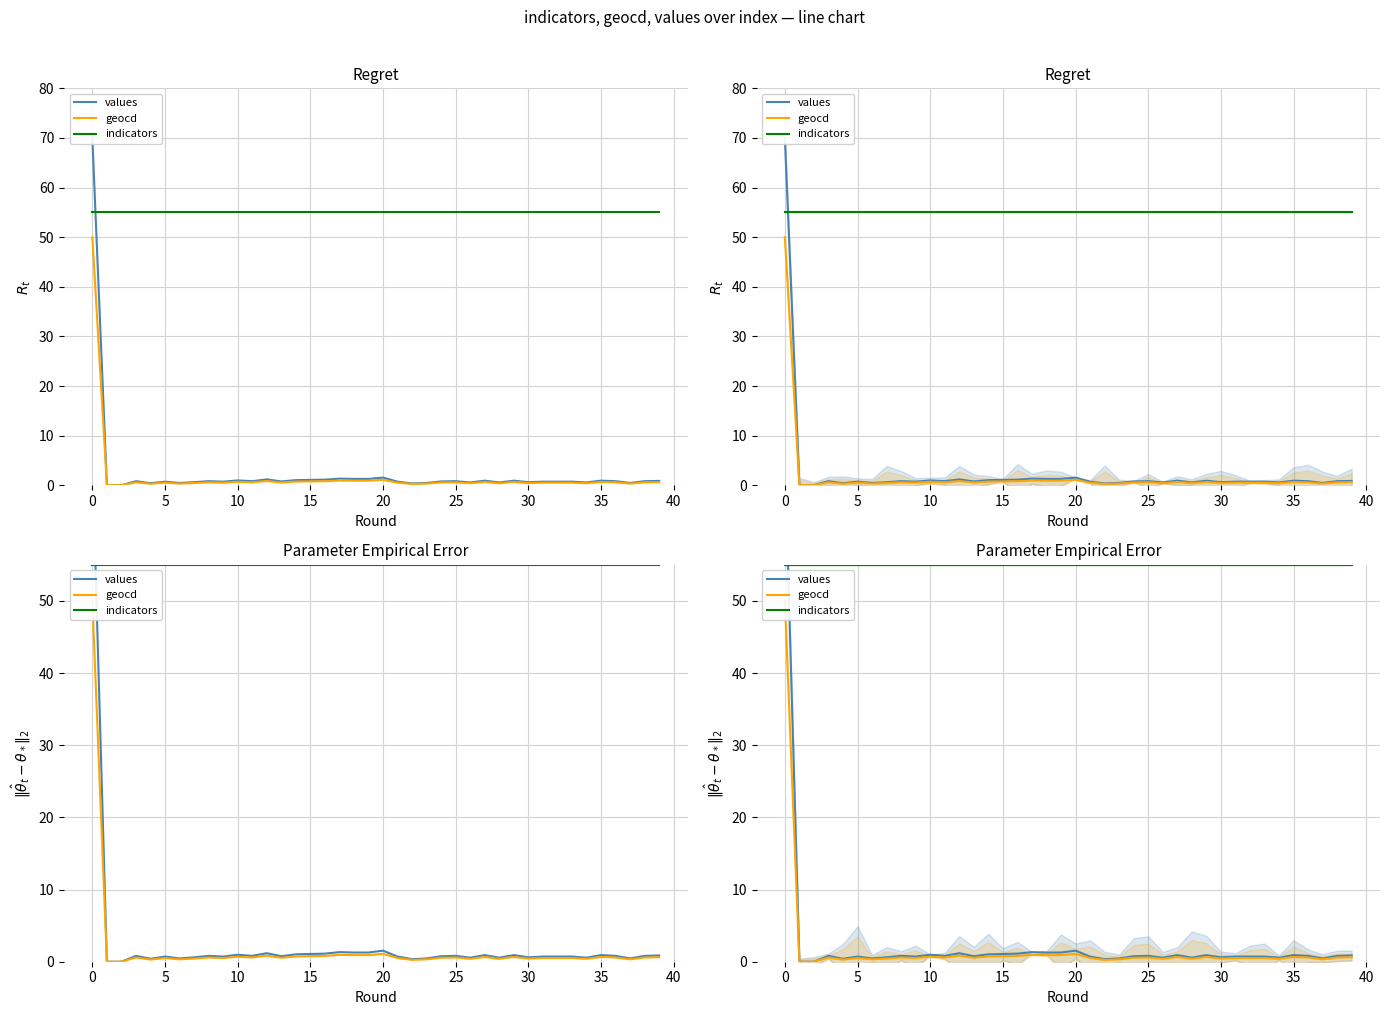

Reading left to right, extract all data points from this chart.

values: 70.0	0.0	0.0	0.8	0.4	0.7	0.5	0.6	0.8	0.7	1.0	0.8	1.2	0.8	1.0	1.1	1.1	1.3	1.3	1.3	1.5	0.7	0.4	0.5	0.8	0.8	0.6	0.9	0.6	0.9	0.6	0.7	0.7	0.7	0.6	0.9	0.8	0.5	0.8	0.9
geocd: 50.0	0.0	0.0	0.6	0.3	0.5	0.3	0.4	0.6	0.5	0.7	0.6	0.8	0.5	0.7	0.8	0.8	1.0	0.9	0.9	1.1	0.5	0.3	0.3	0.5	0.6	0.4	0.7	0.4	0.7	0.4	0.5	0.5	0.5	0.4	0.7	0.6	0.3	0.6	0.6
indicators: 55.0	55.0	55.0	55.0	55.0	55.0	55.0	55.0	55.0	55.0	55.0	55.0	55.0	55.0	55.0	55.0	55.0	55.0	55.0	55.0	55.0	55.0	55.0	55.0	55.0	55.0	55.0	55.0	55.0	55.0	55.0	55.0	55.0	55.0	55.0	55.0	55.0	55.0	55.0	55.0